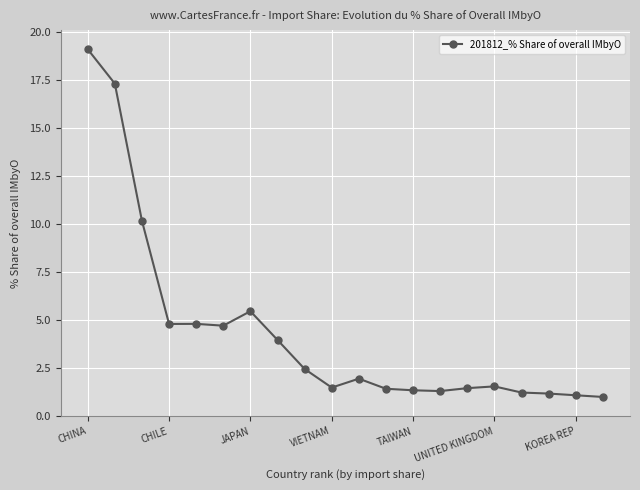

True or false: the data has more than 1 interior local peaks.

True